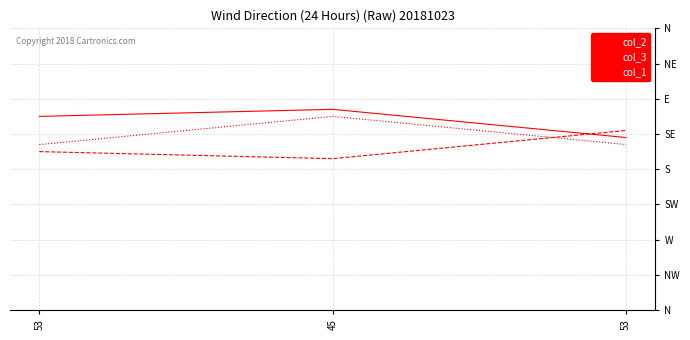

What are all the series names shown in the legend?

col_2, col_3, col_1